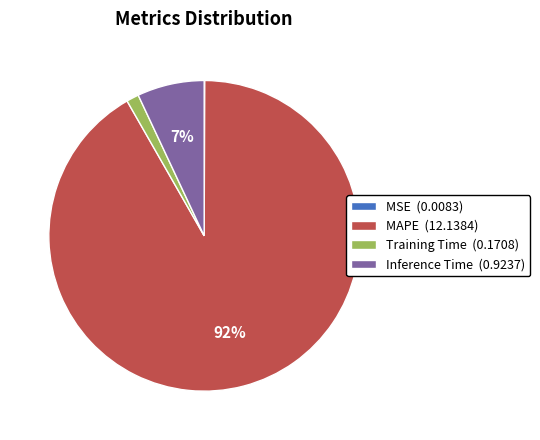

To the nearest percent, what percentage of the pie is Inference Time?

7%